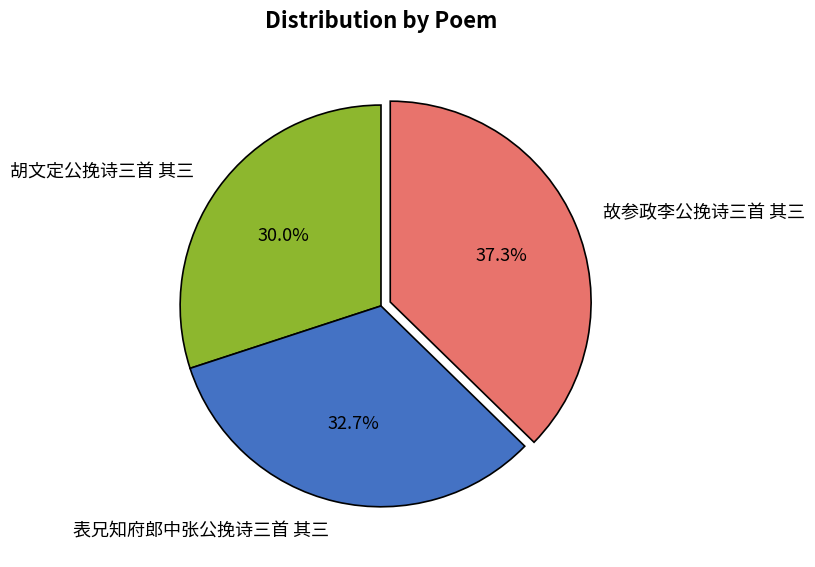

True or false: 胡文定公挽诗三首 其三 accounts for 21% of the total.

False